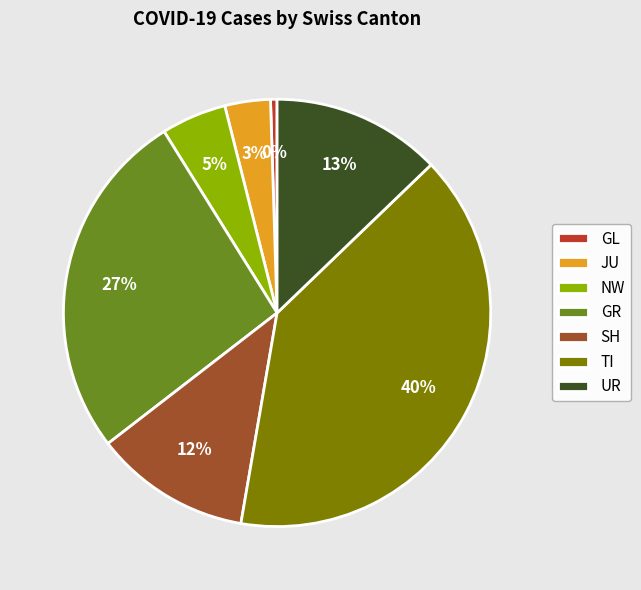

What is the smallest slice in the pie chart?

GL